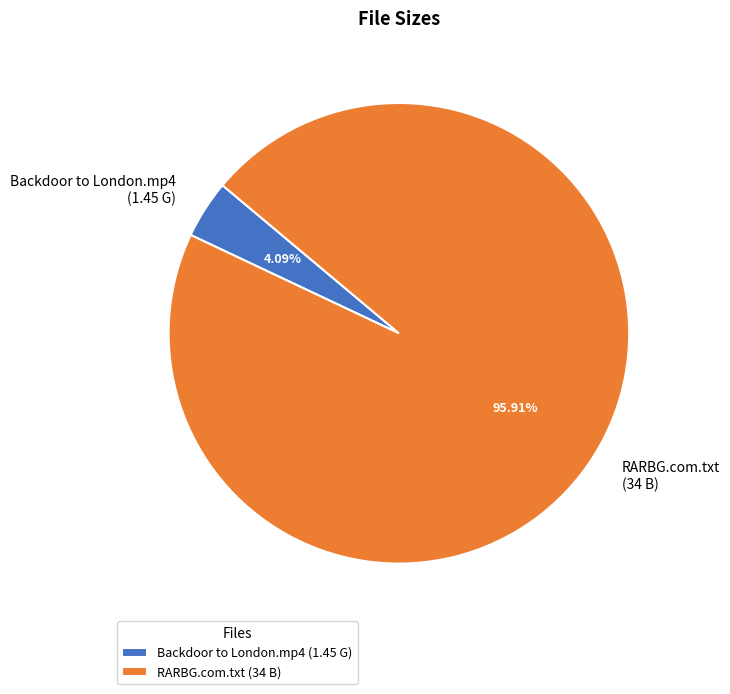

To the nearest percent, what is the average slice percentage?

50%